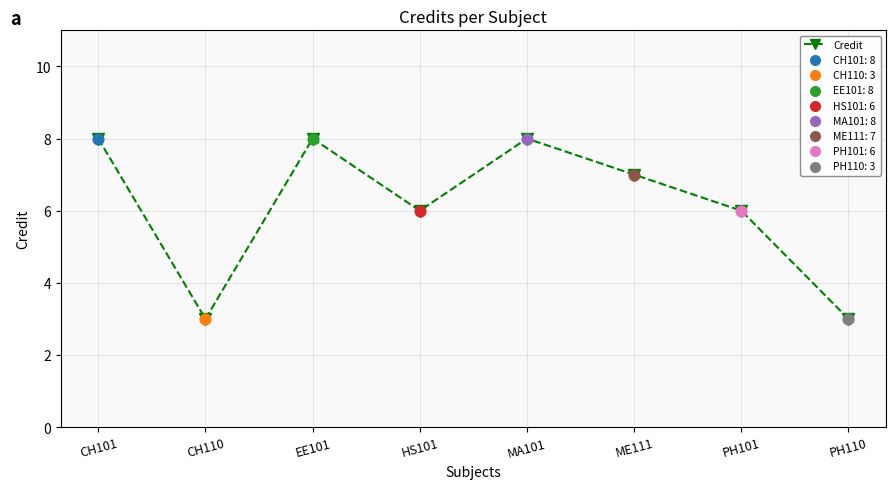

Between CH110 and HS101, which is larger?

HS101